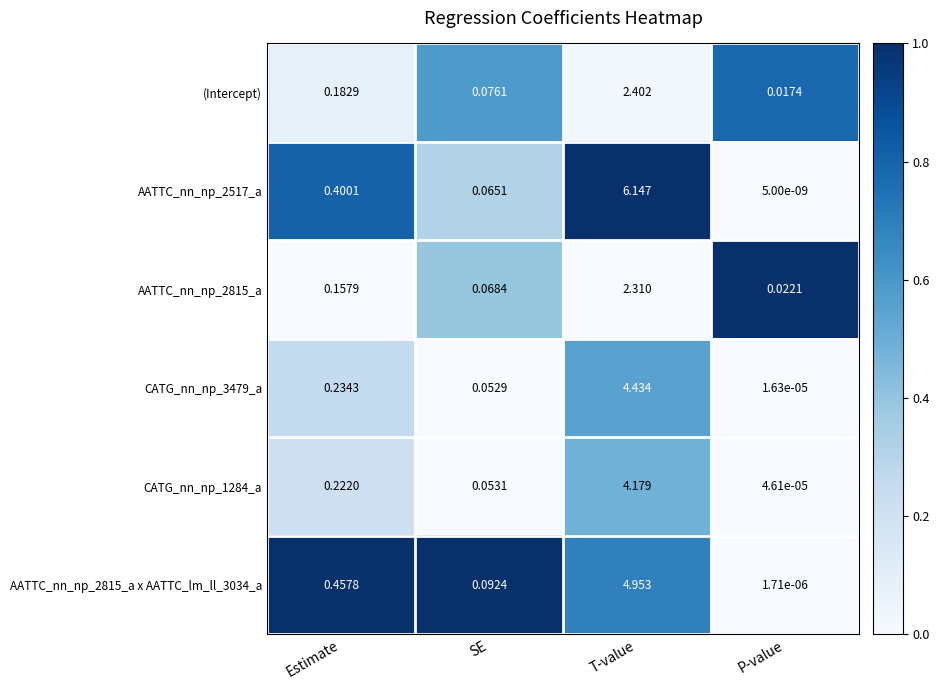

List the labels in order of CATG_nn_np_1284_a value, smallest first.

P-value, SE, Estimate, T-value